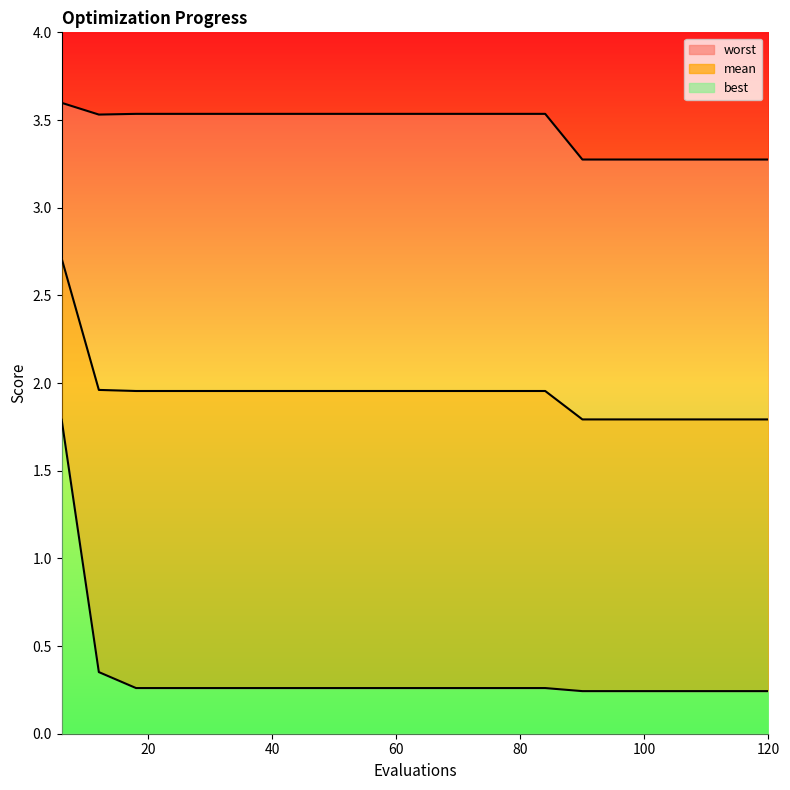

At 66, list the series in order from smallest to largest.

best, mean, worst